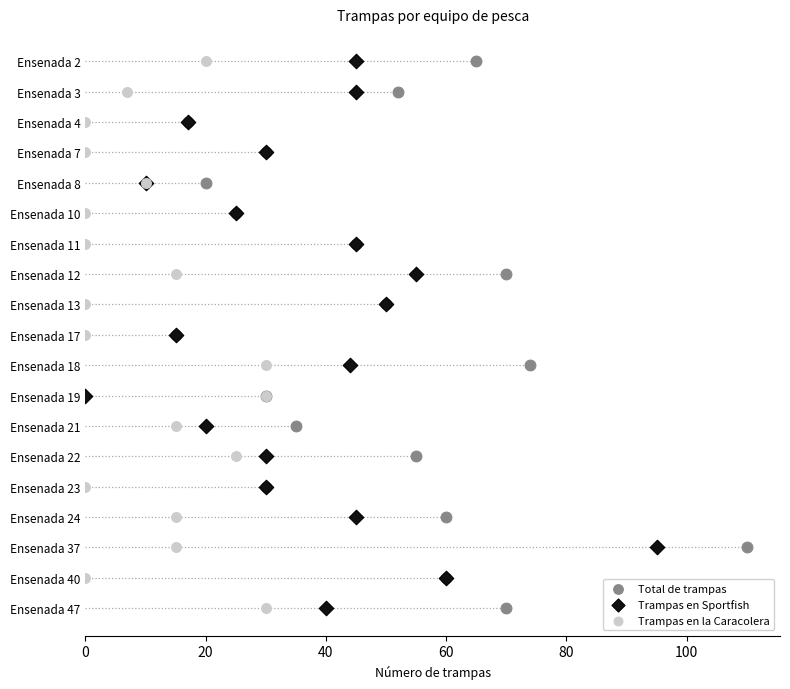

What are all the series names shown in the legend?

Total de trampas, Trampas en Sportfish, Trampas en la Caracolera